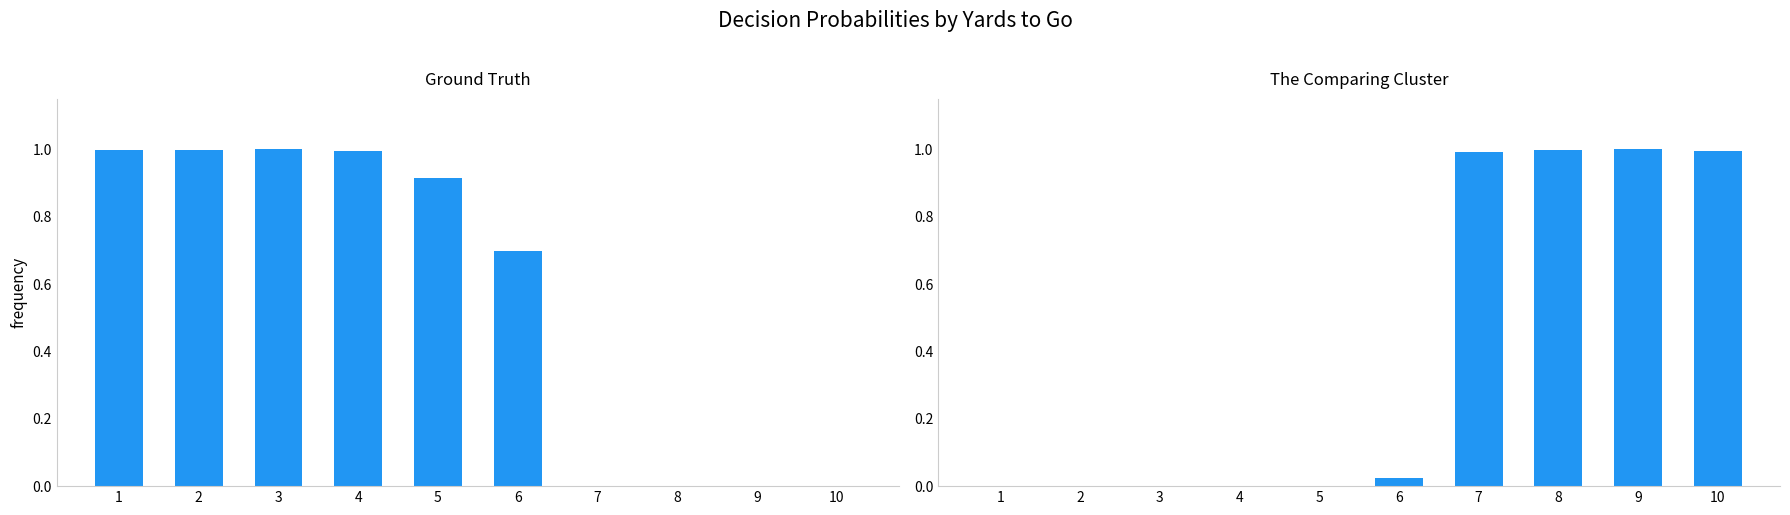

Does the chart contain any negative values?

No